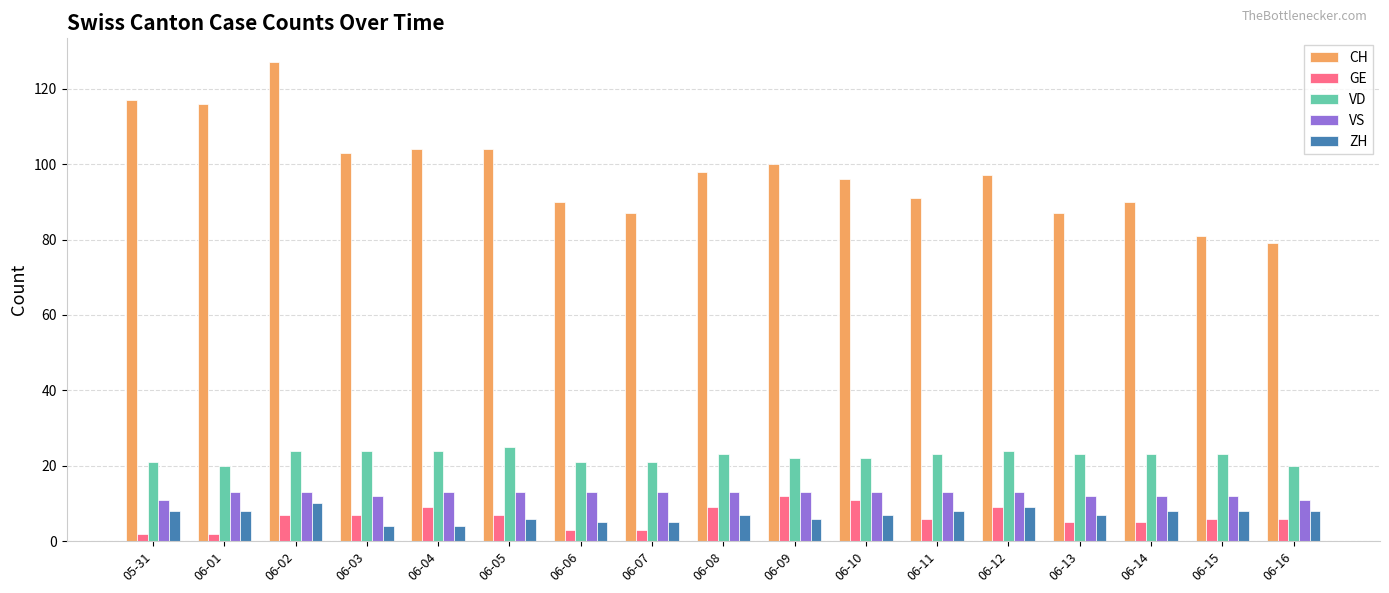

Count the GE values in the range 5 to 9.

11